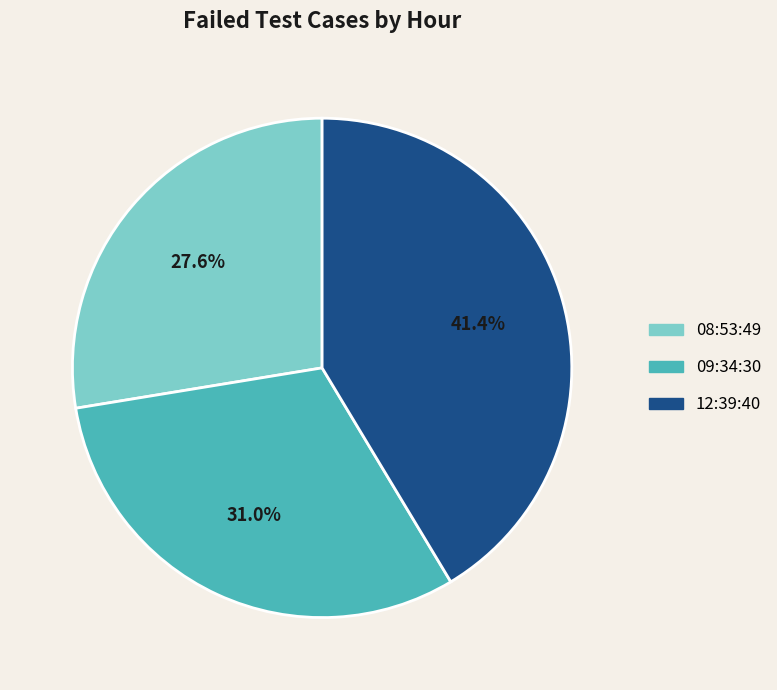

To the nearest percent, what is the difference between the largest and smallest slice percentages?

14%